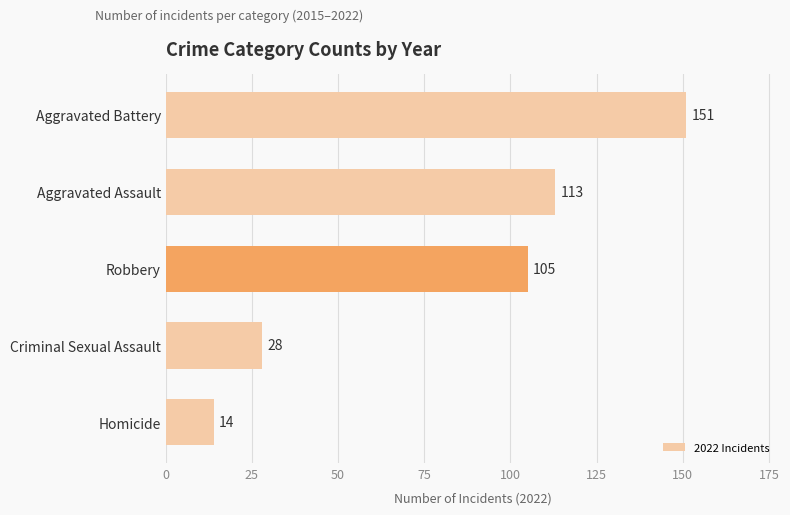

Rank the categories by value from lowest to highest.

Homicide, Criminal Sexual Assault, Robbery, Aggravated Assault, Aggravated Battery